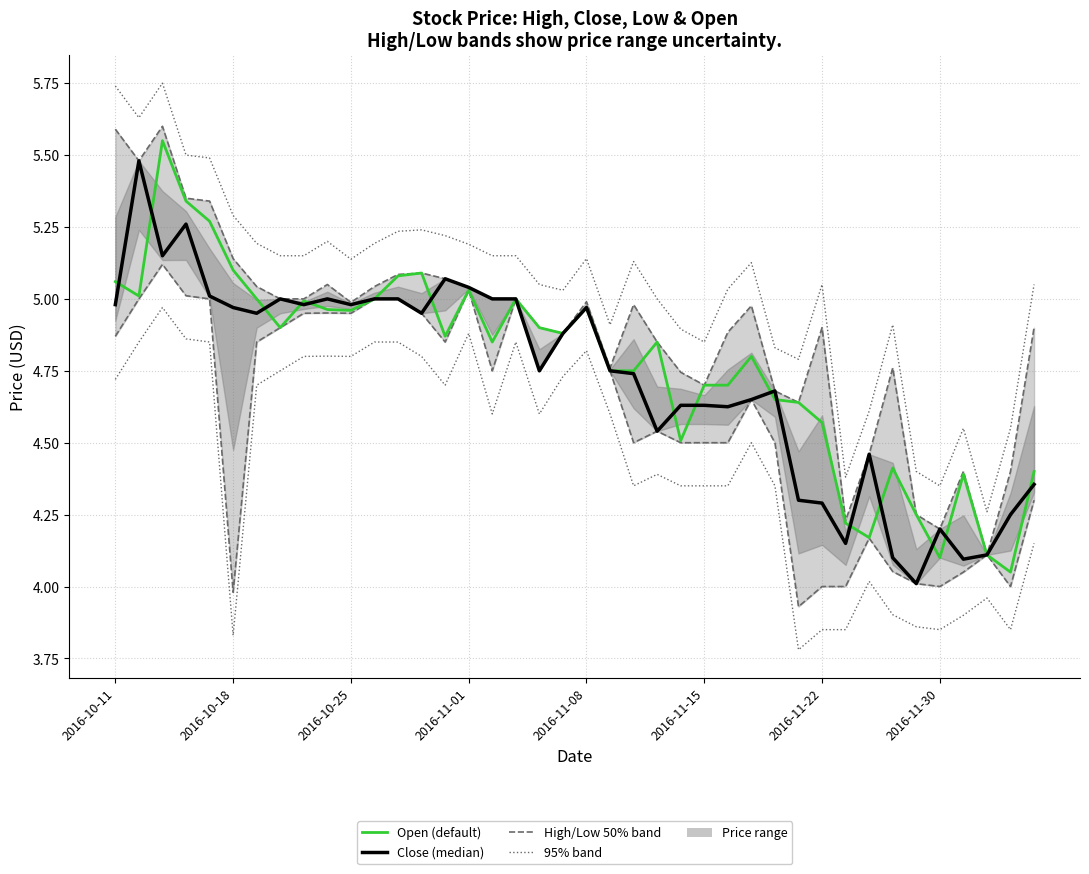

What is the average value of the High series?

4.9